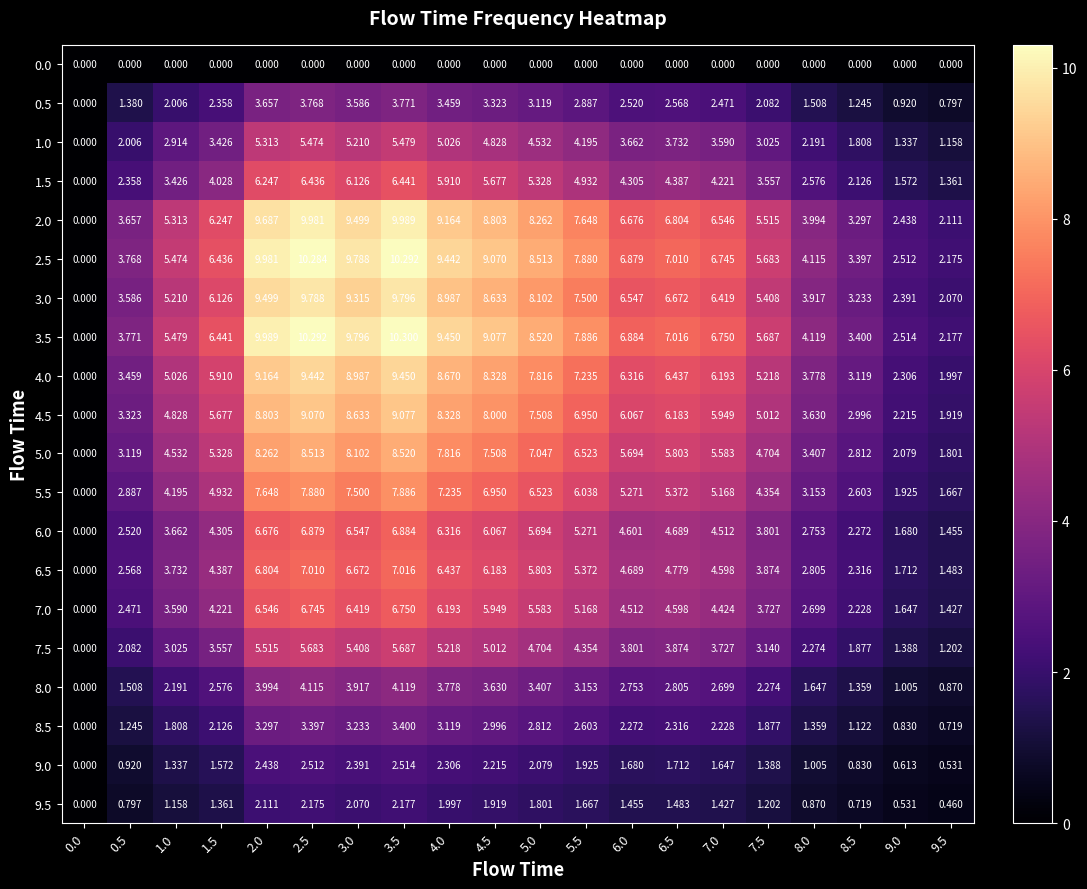

How many series are shown in this chart?

20